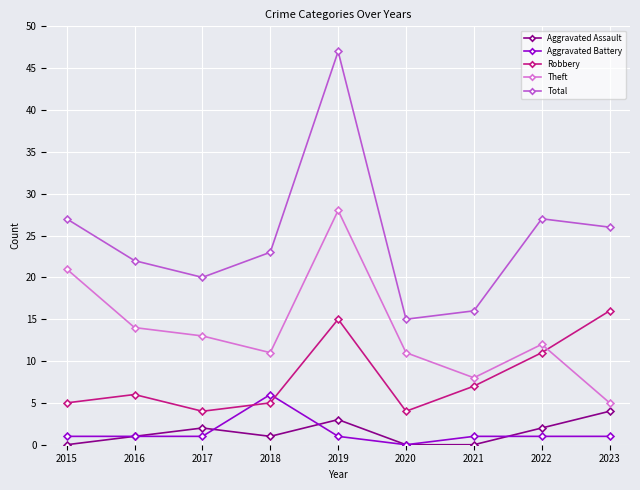

What is the minimum value for Theft?

5